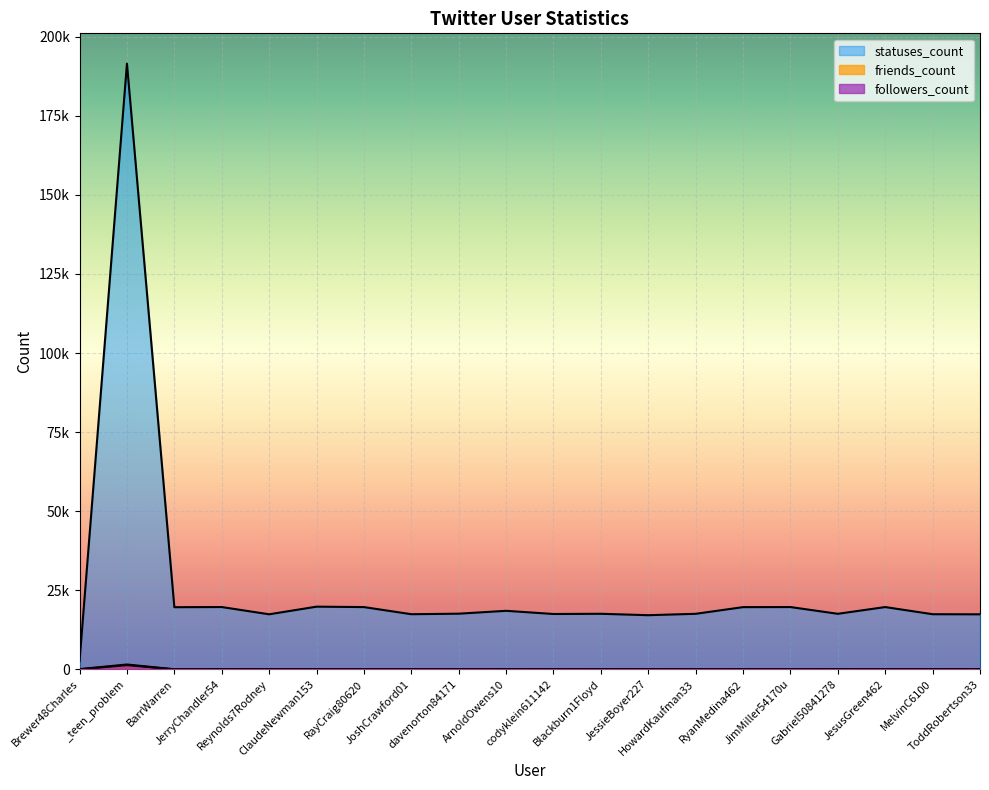

Which has a higher value, MelvinC6100 or JesusGreen462?

JesusGreen462